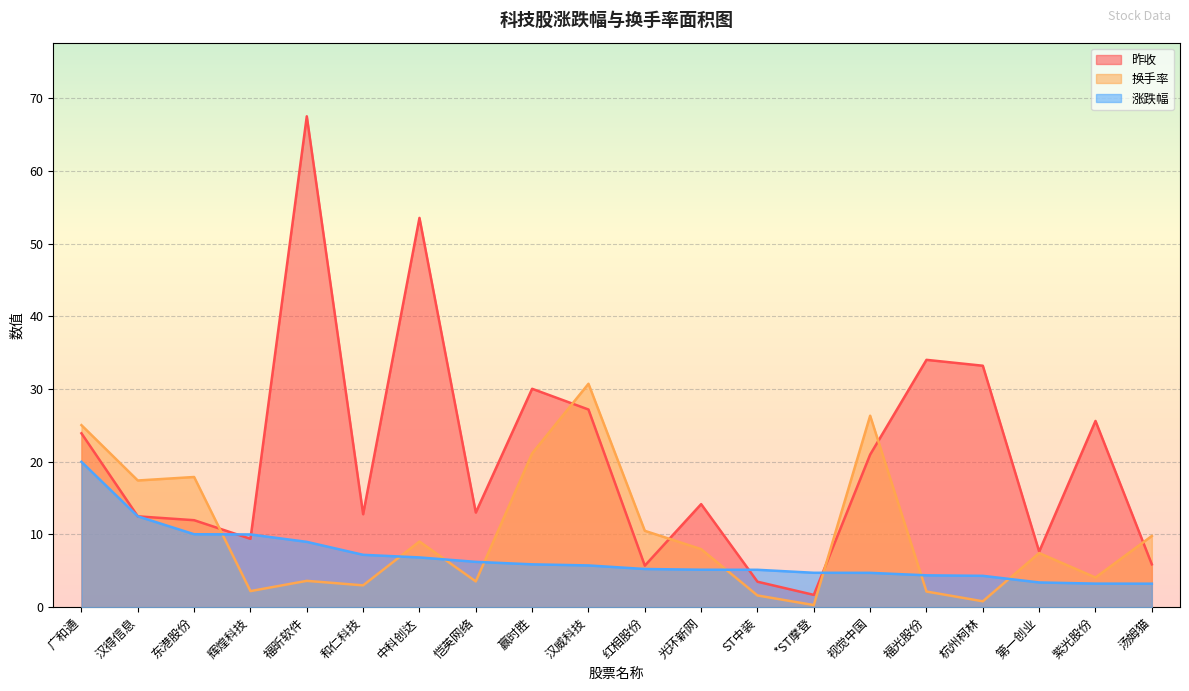

At how many categories does at least one series exceed 61?

1